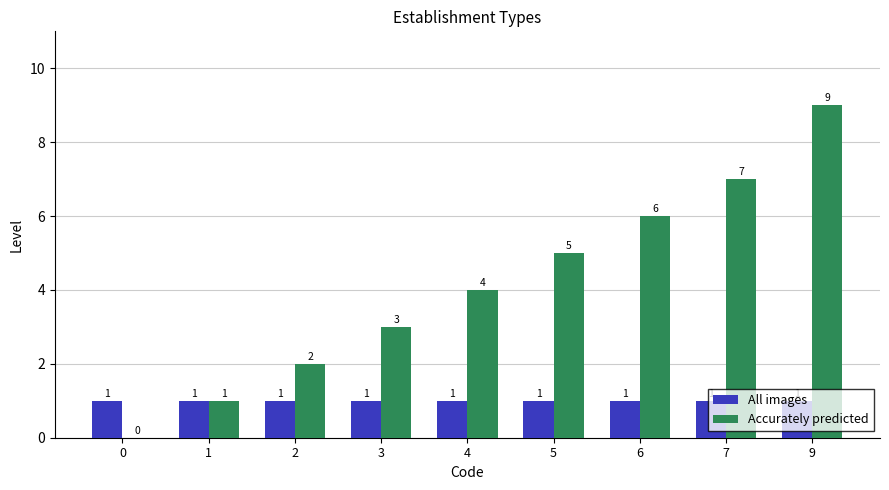

At which label does Accurately predicted reach its peak?

9